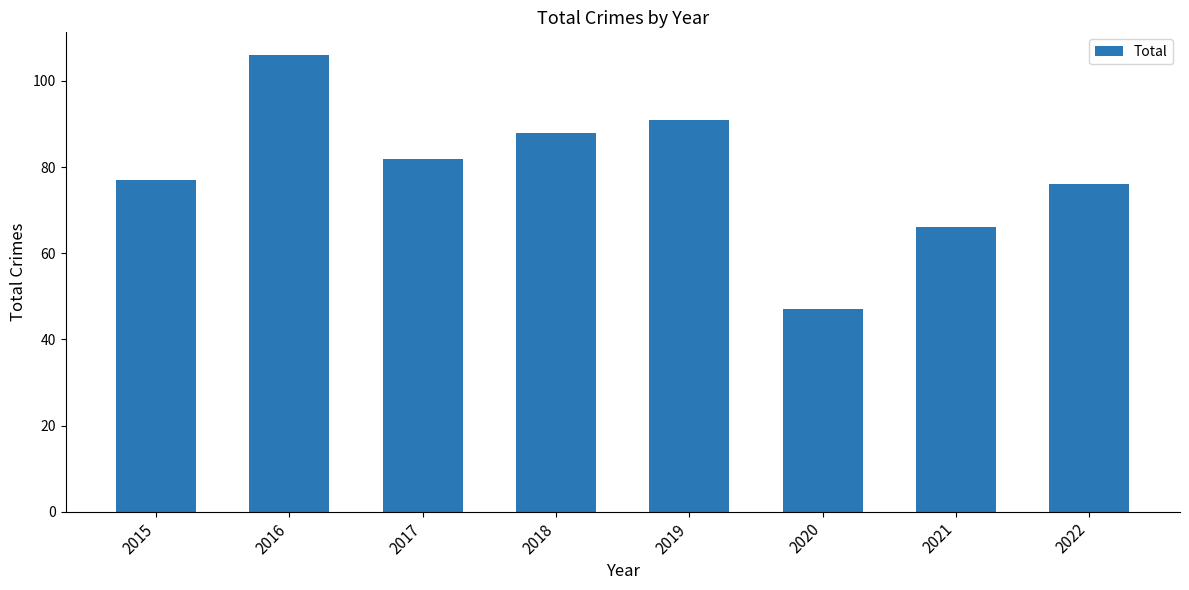

Reading left to right, extract all data points from this chart.

2015=77	2016=106	2017=82	2018=88	2019=91	2020=47	2021=66	2022=76